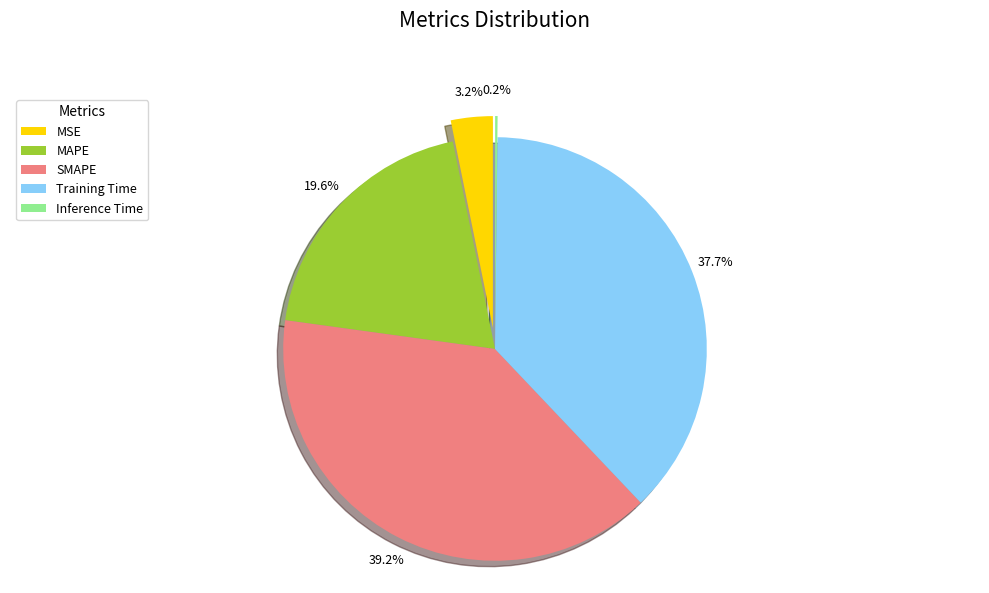

Rank the categories by value from highest to lowest.

SMAPE, Training Time, MAPE, MSE, Inference Time